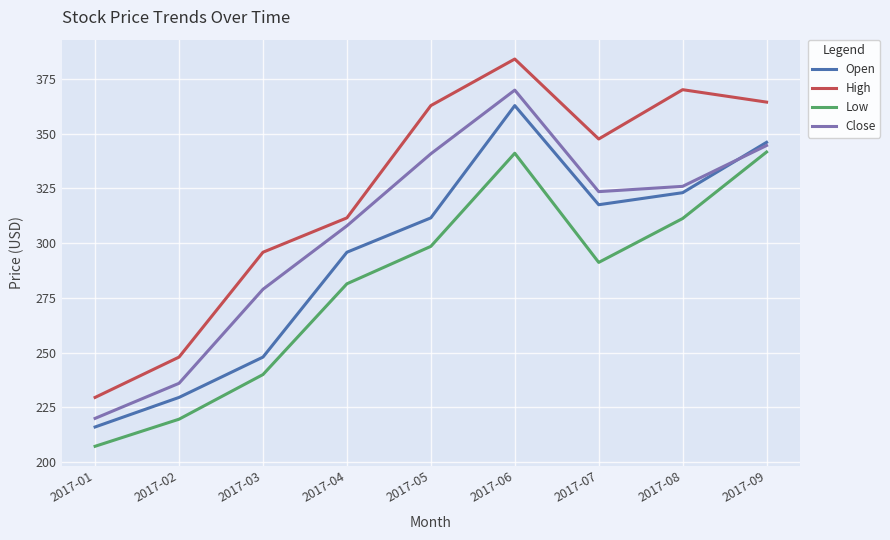

Where is Open nearest to the value 289?

2017-04